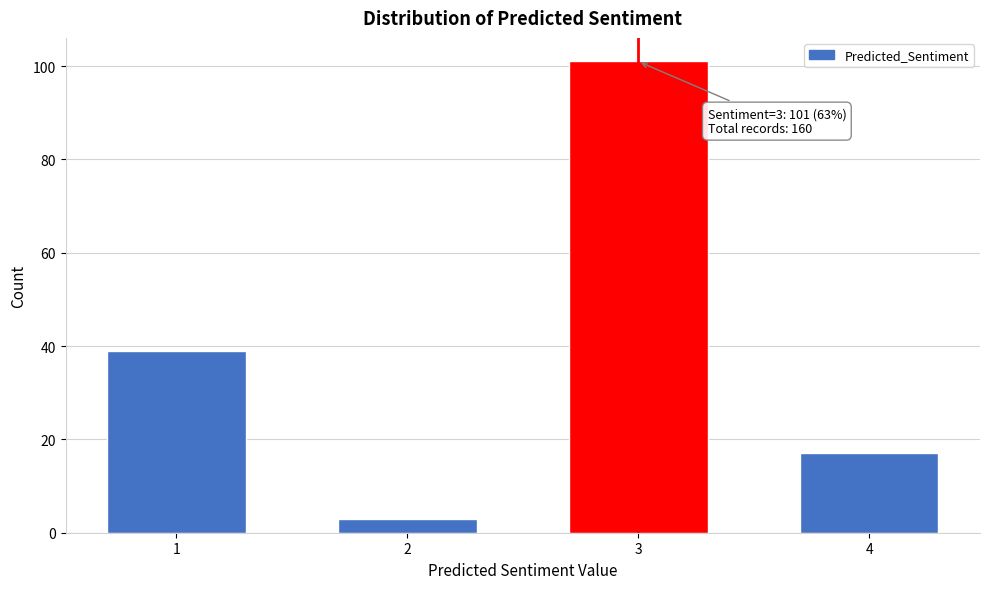

Reading left to right, extract all data points from this chart.

1=39	2=3	3=101	4=17